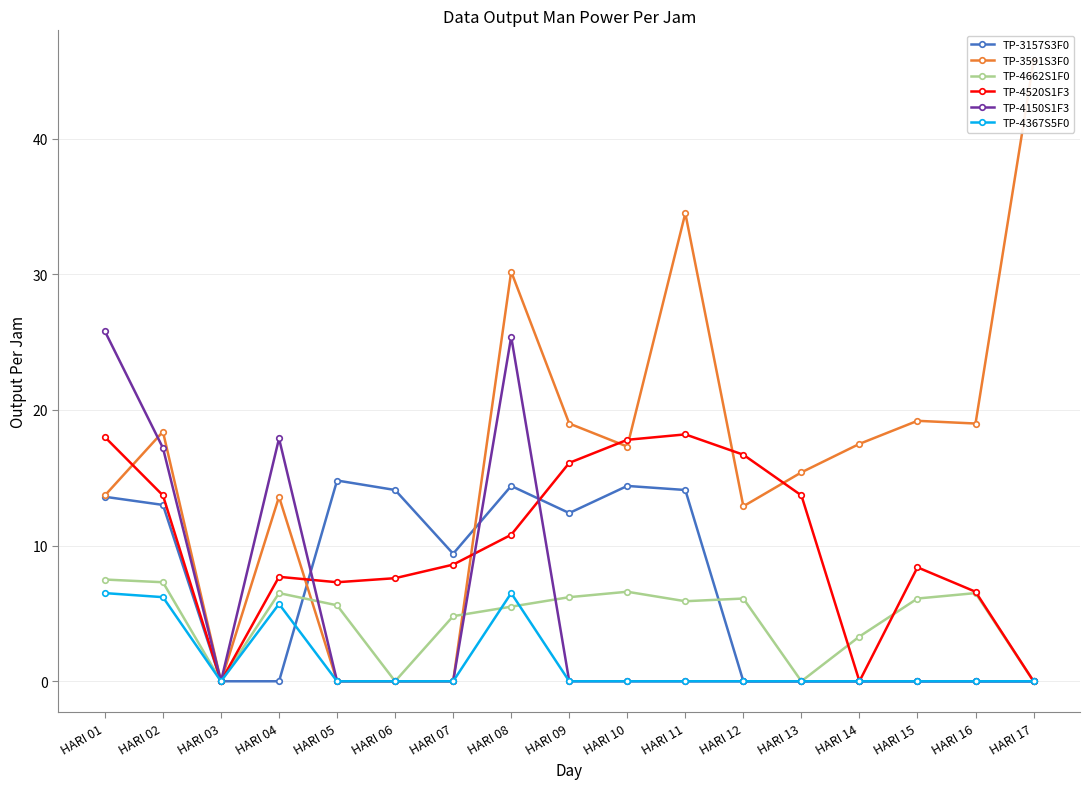

How many lines are shown in the chart?

6